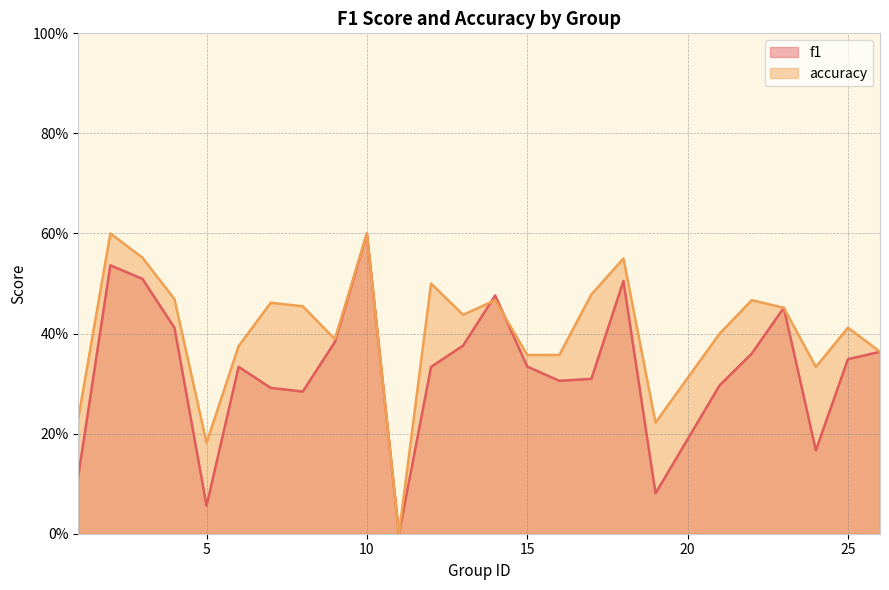

List the series in order of their peak value, lowest first.

f1, accuracy